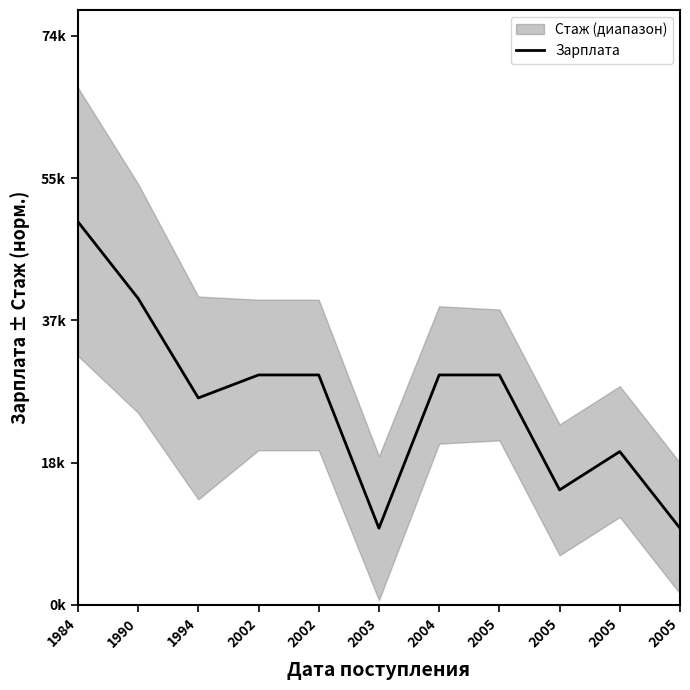

Which has a higher value, 2005 or 2005?

2005